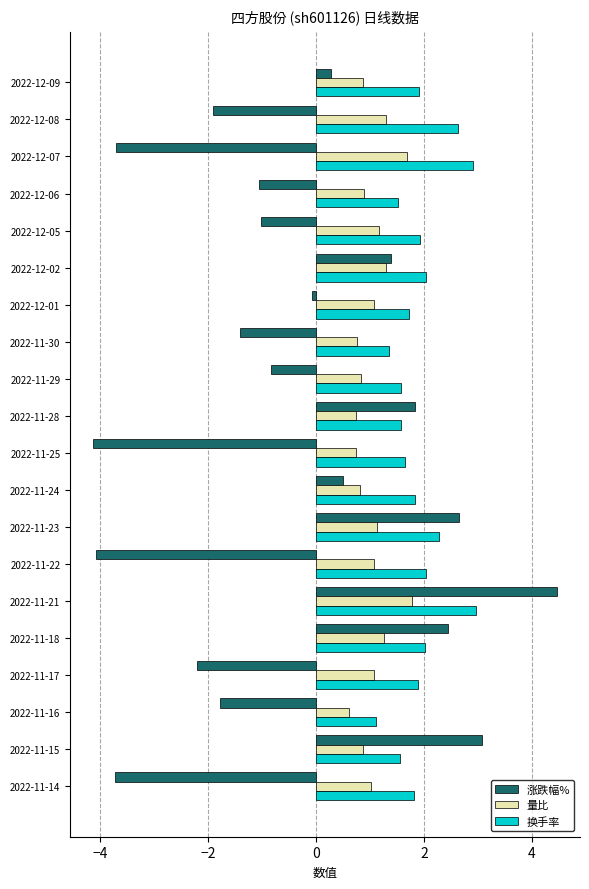

What is the minimum value for 涨跌幅%?

-4.1